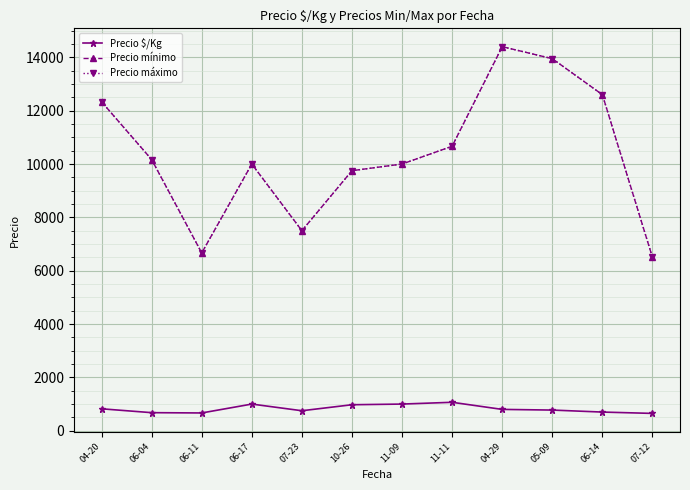

What is the total value across all series at 05-09?

28675.0